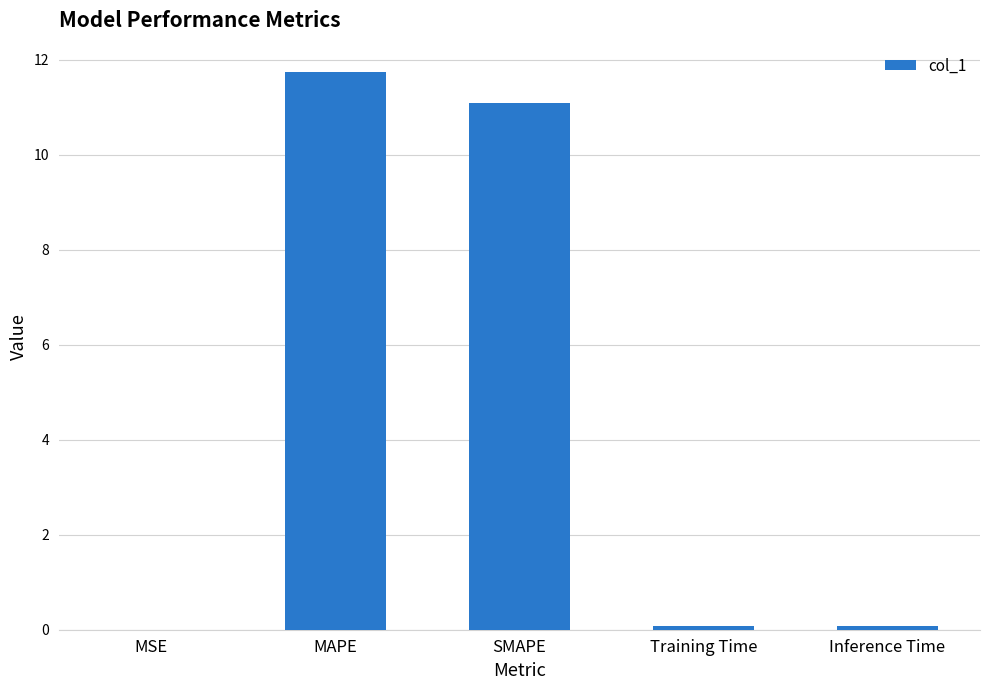

What is the change in value from MAPE to SMAPE?

-0.7